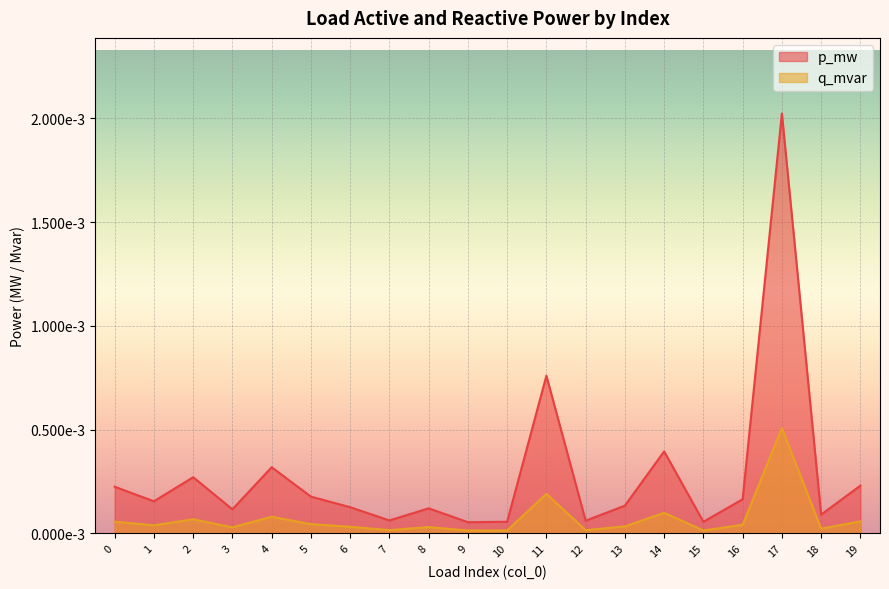

True or false: q_mvar has a value of 0.0 at 16.

False